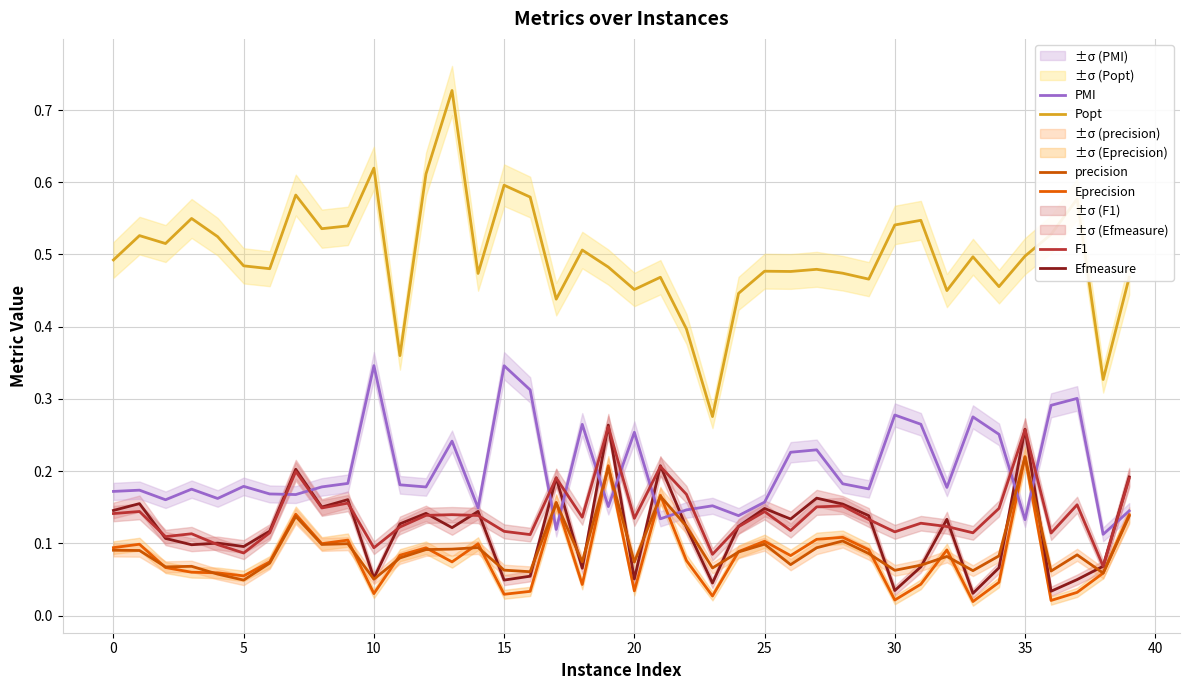

True or false: precision has a value of 0.1 at 13.

True